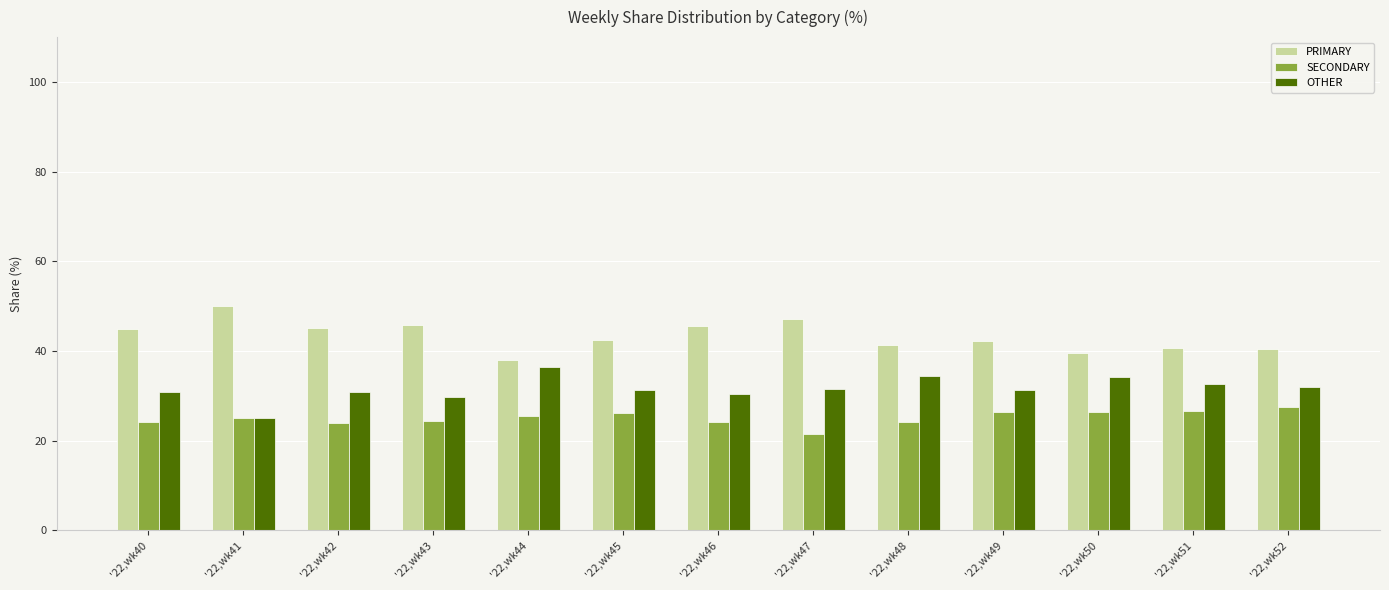

What is the average value of the SECONDARY series?

25.1